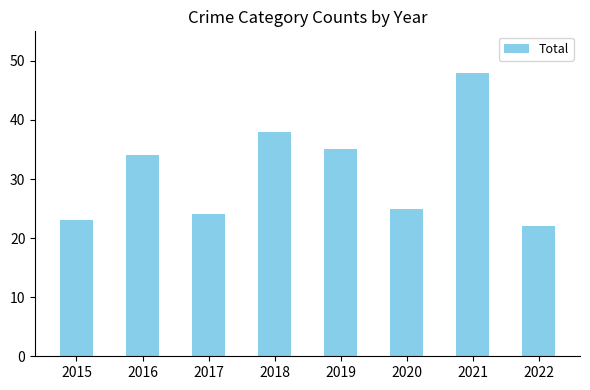

Rank the categories by value from lowest to highest.

2022, 2015, 2017, 2020, 2016, 2019, 2018, 2021